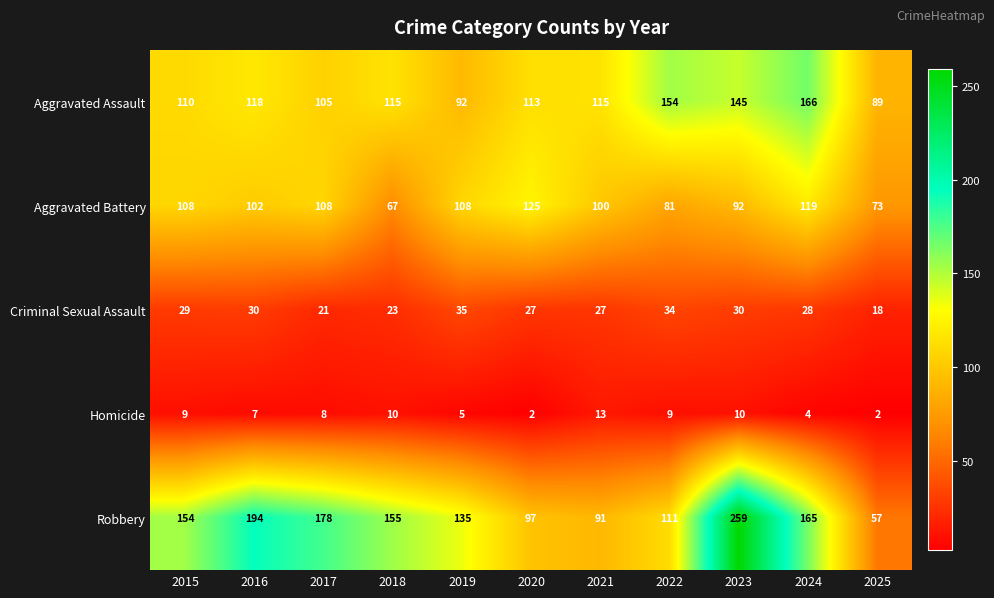

Which series changed the most between 2015 and 2021?

Robbery